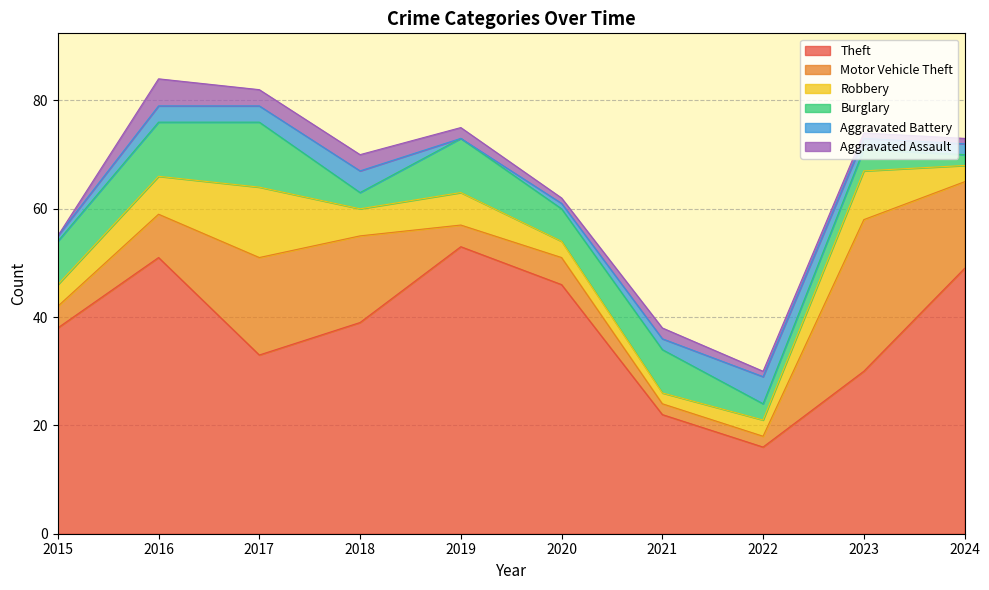

What are all the series names shown in the legend?

Theft, Motor Vehicle Theft, Robbery, Burglary, Aggravated Battery, Aggravated Assault